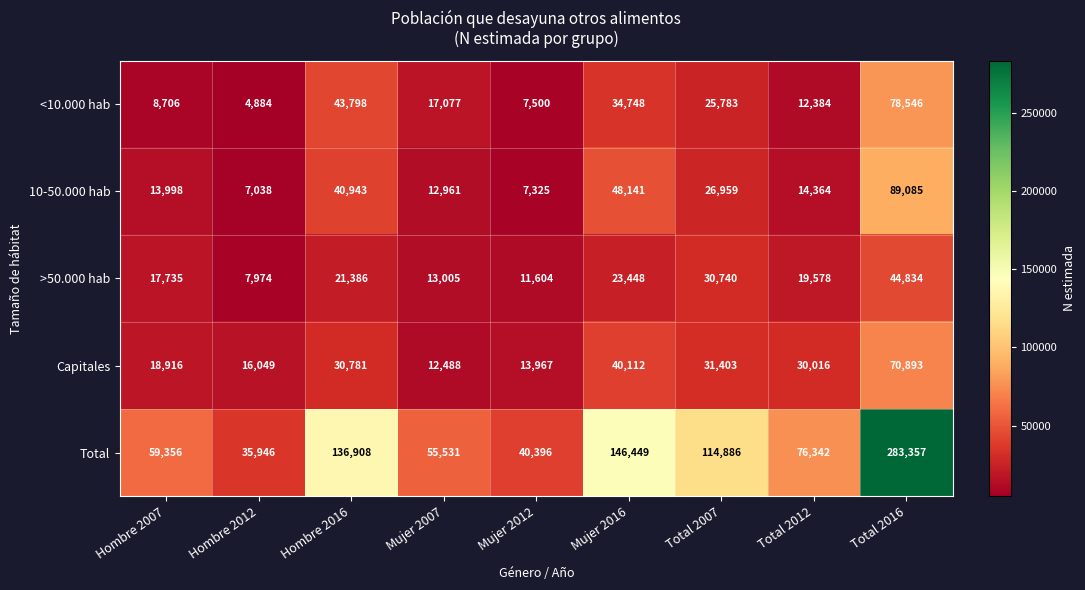

What is the difference between the highest and lowest values at Mujer 2016?

123001